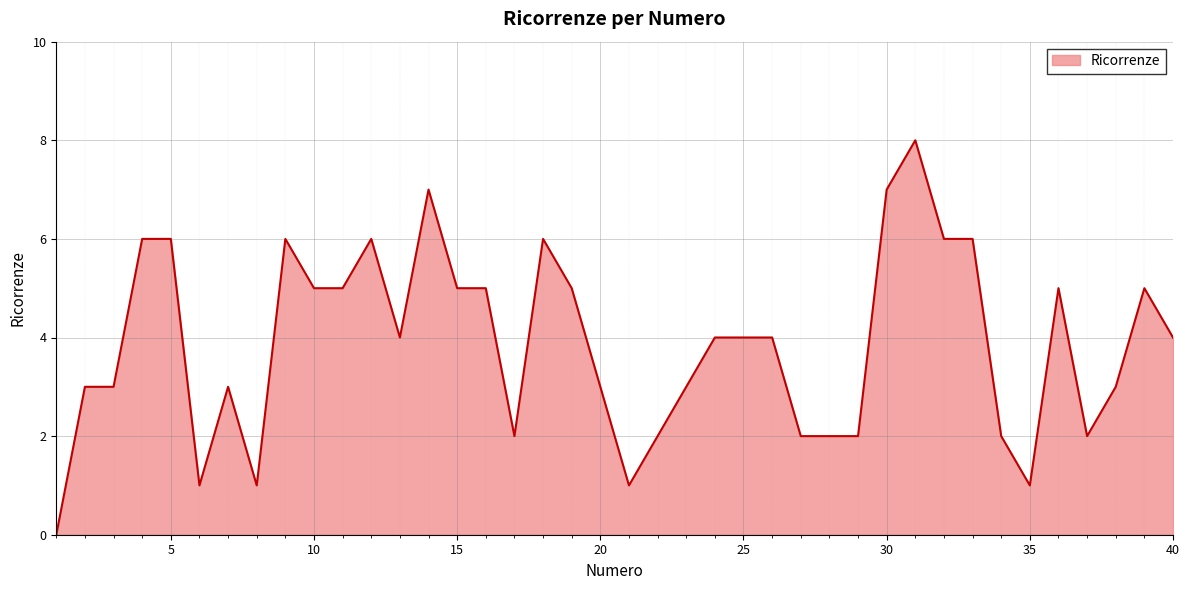

What is the maximum value shown in the chart?

8